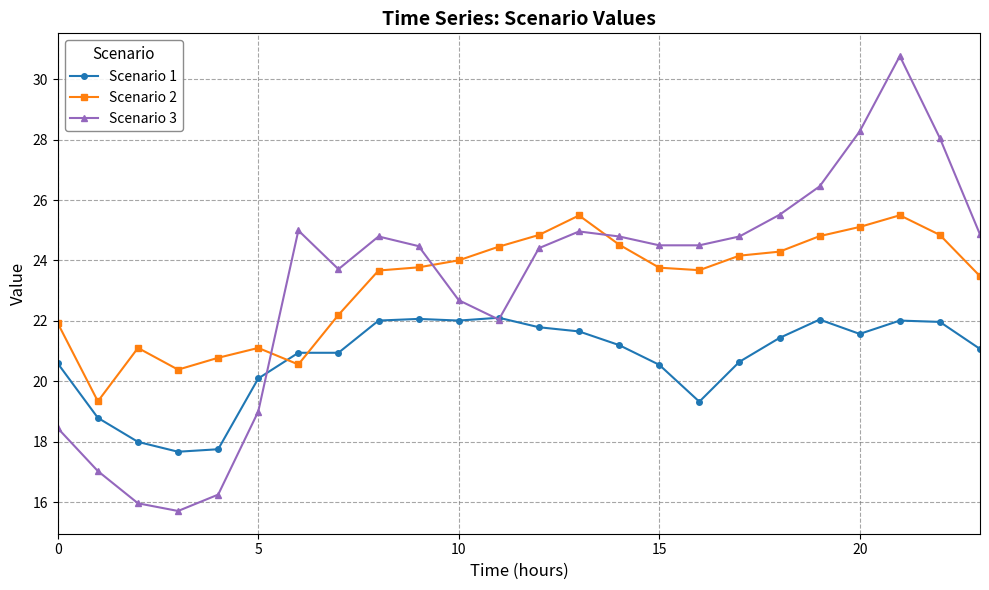

Rank the series by their maximum value, from lowest to highest.

Scenario 1, Scenario 2, Scenario 3